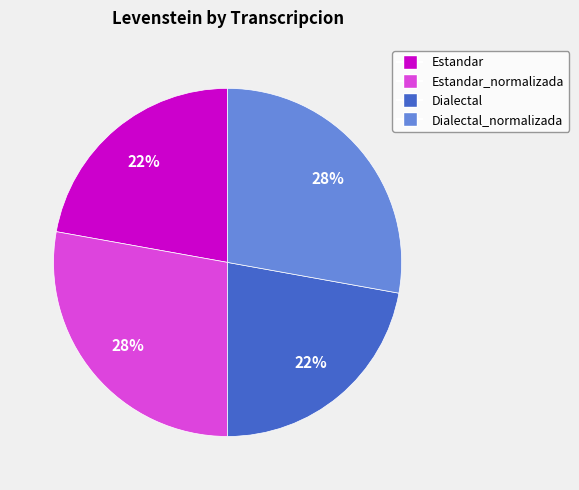

To the nearest percent, what is the difference between the largest and smallest slice percentages?

6%